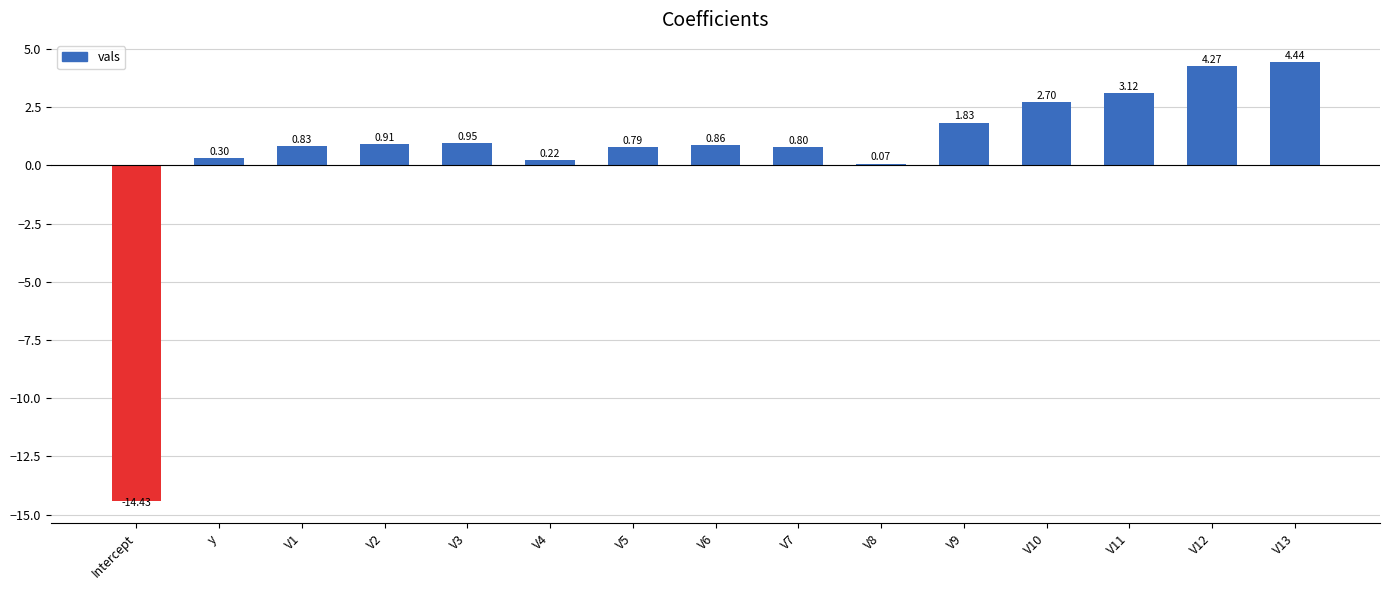

At which category does the chart reach its peak across all series?

V13